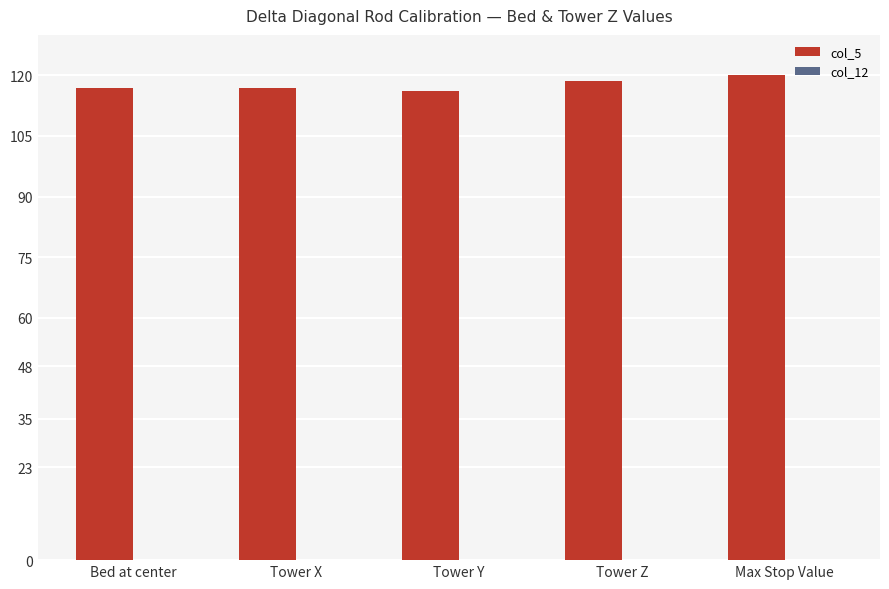

What value does the data have at Tower X?

116.8